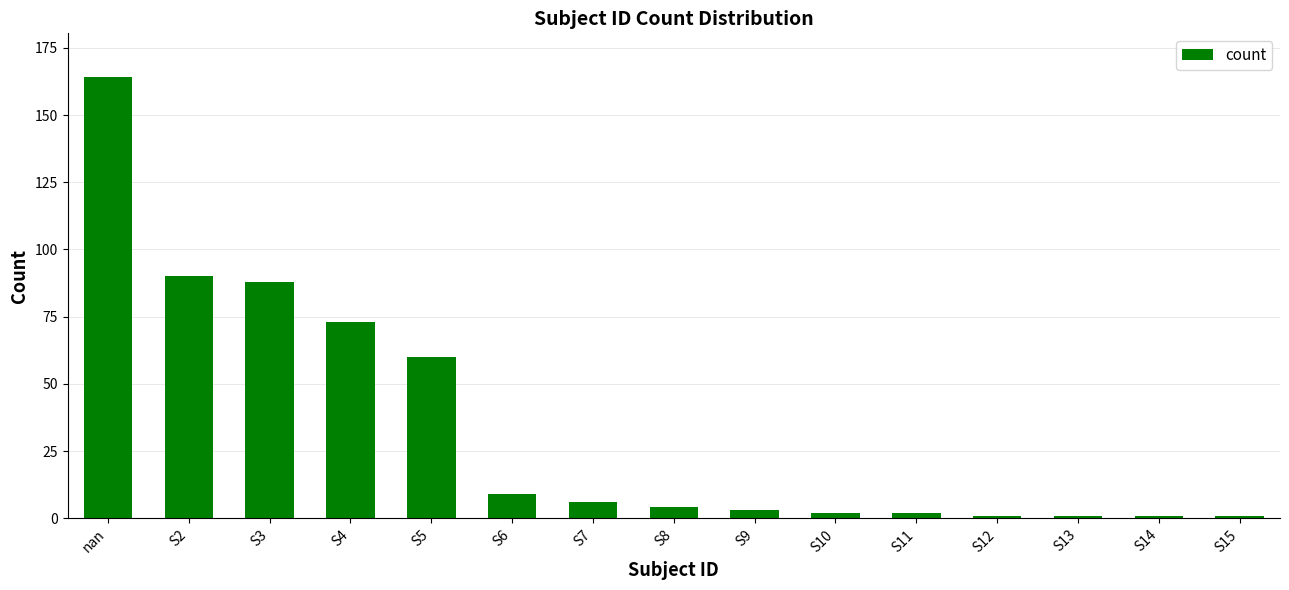

At which label is the value closest to 82?

S3